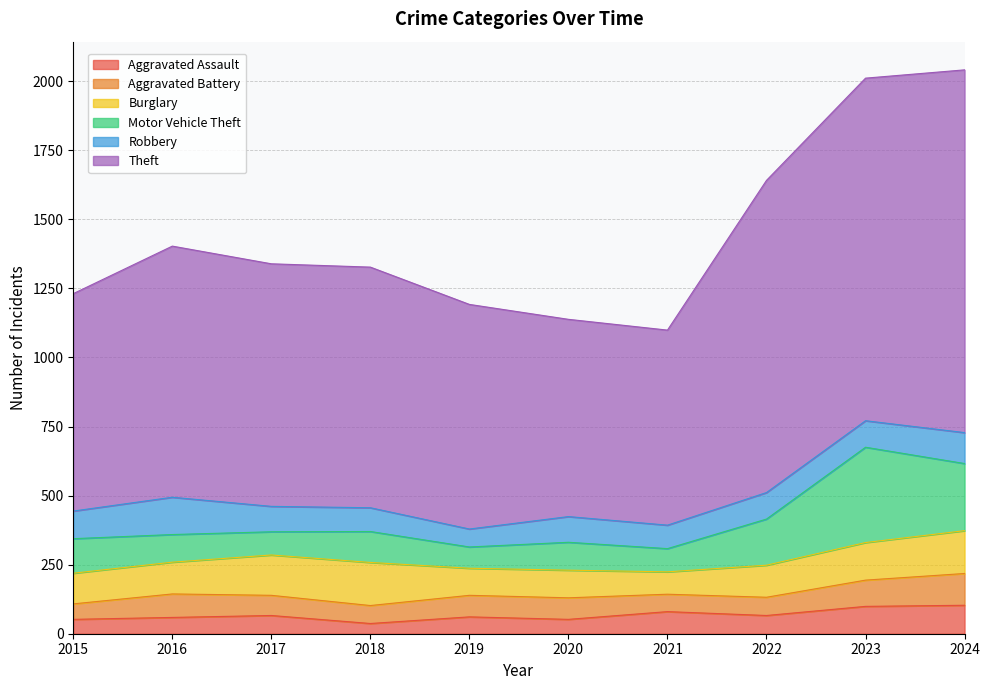

At which label is Aggravated Assault closest to 70?

2017